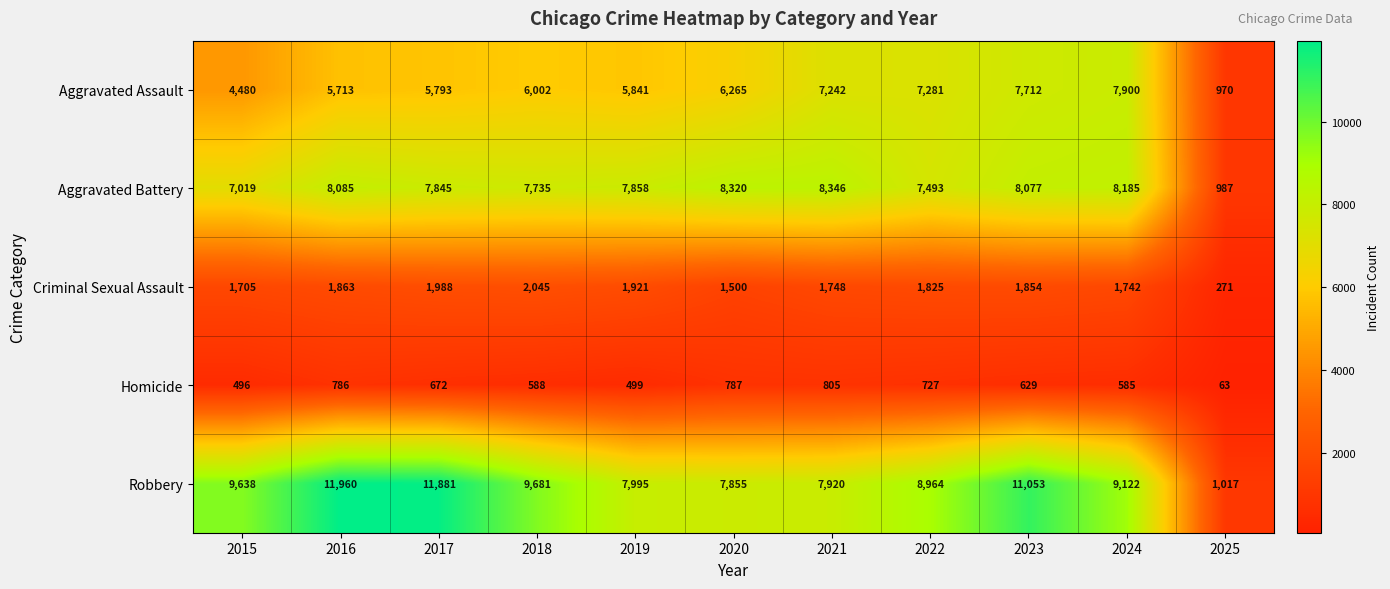

What is the total value across all series at 2025?

3308